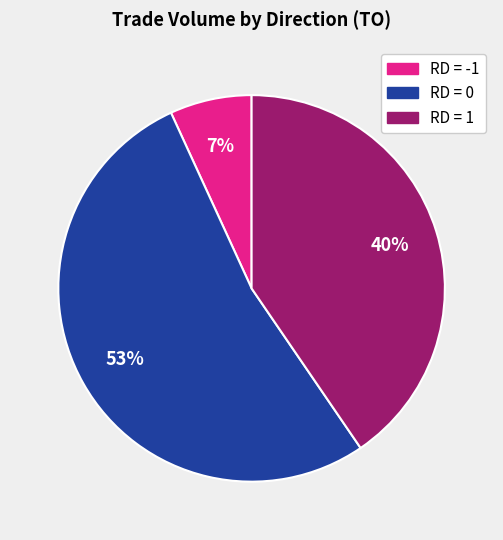

To the nearest percent, what is the difference between the largest and smallest slice percentages?

46%